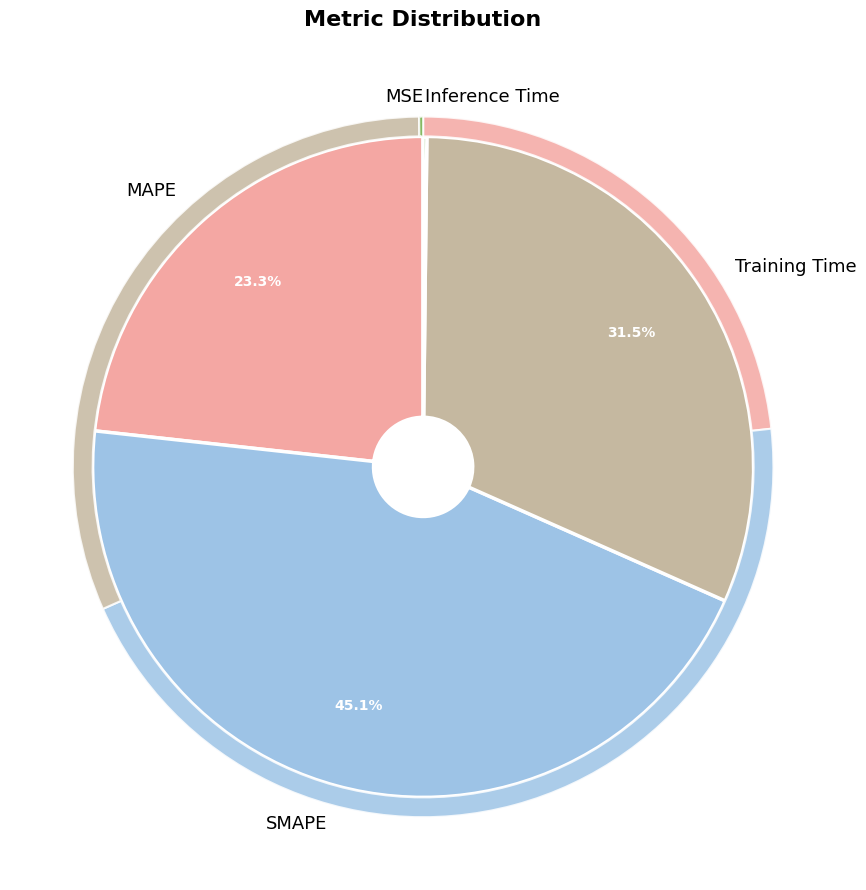

Approximately how many times larger is the value at Training Time compared to MAPE?

1.4